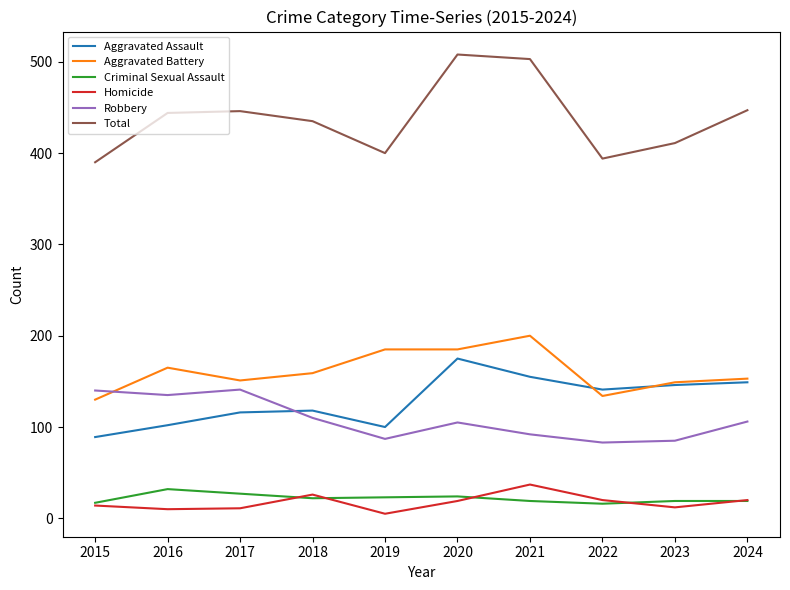

True or false: Aggravated Battery and Homicide cross at least once.

False